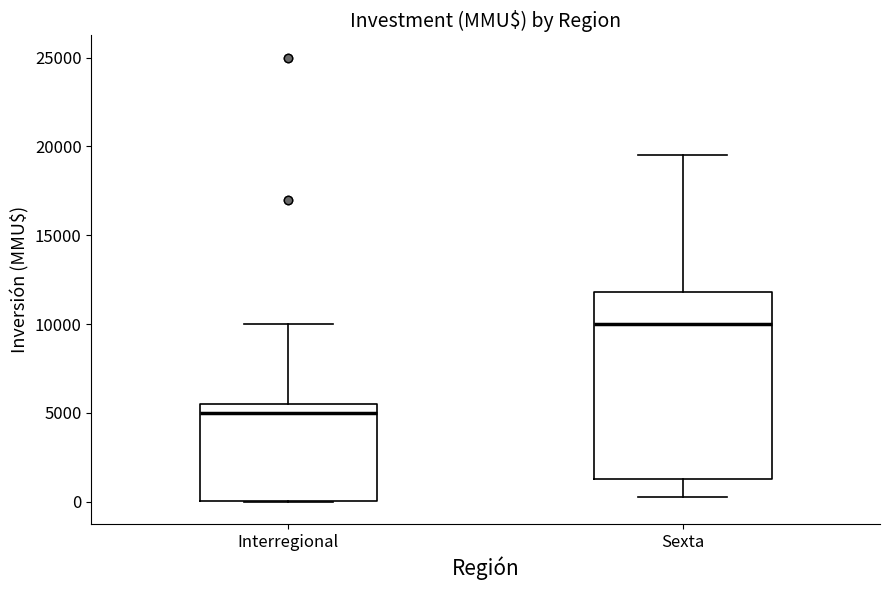

Comparing the boxes themselves (not the whiskers), which one is the tallest?

Sexta